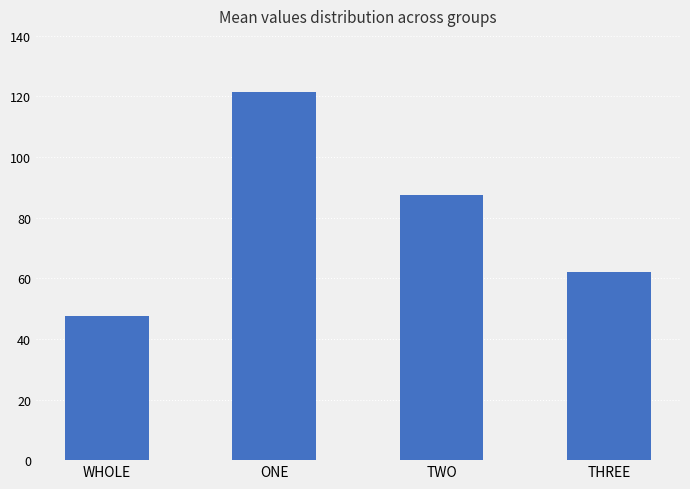

Reading left to right, what are all the values shown in this chart?

WHOLE=47.7	ONE=121.6	TWO=87.4	THREE=62.2